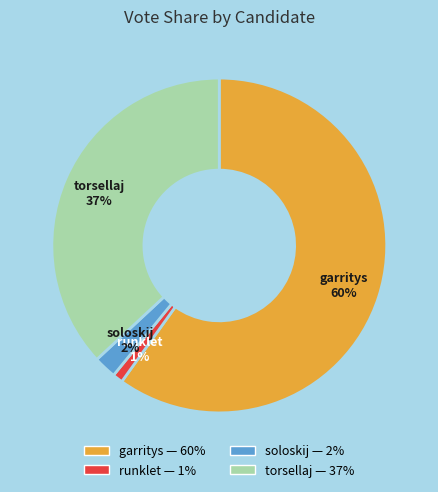

Is the sum of garritys and torsellaj greater than half?

Yes